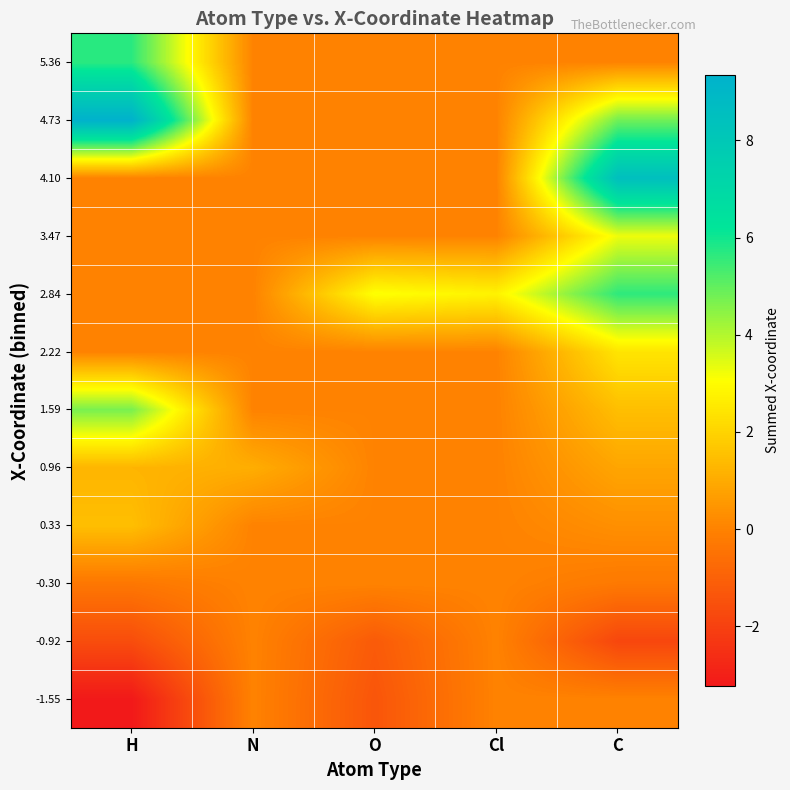

Which series has the largest total across all categories?

4.73